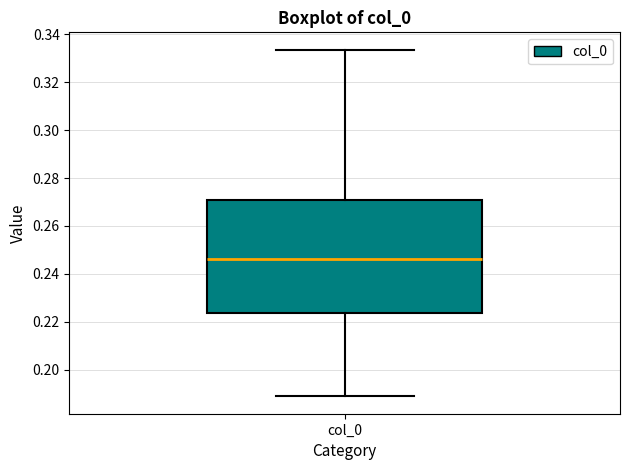

Read this box plot against the y-axis: the position of the median line, the range covered by the box, and the ends of both whiskers. The values are not printed on the chart, so give them approximately, as read against the axis.

median 0.246, box 0.224 to 0.270, whiskers 0.188 to 0.334